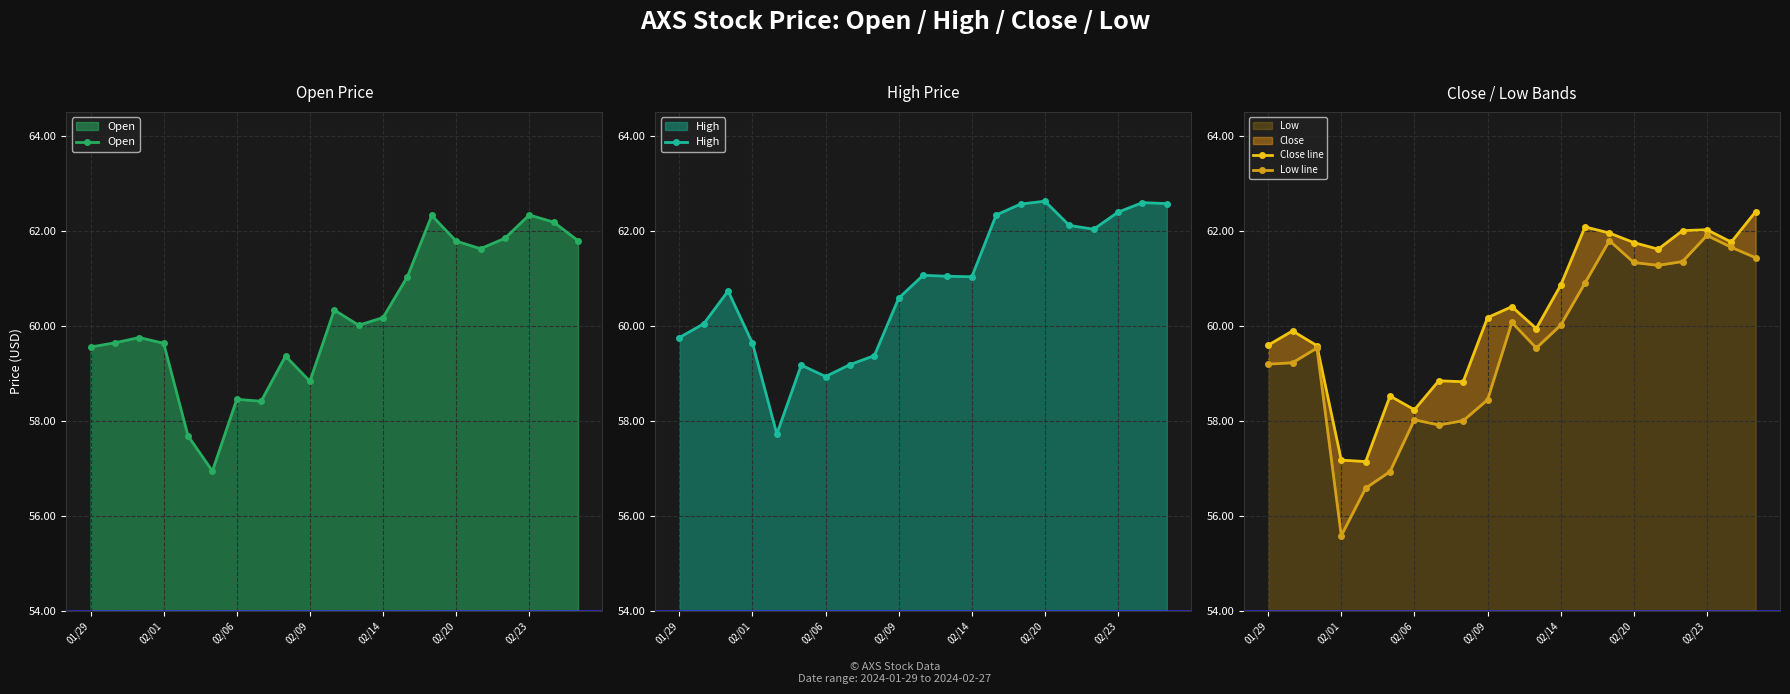

What are all the series names shown in the legend?

Open, High, Close line, Low line